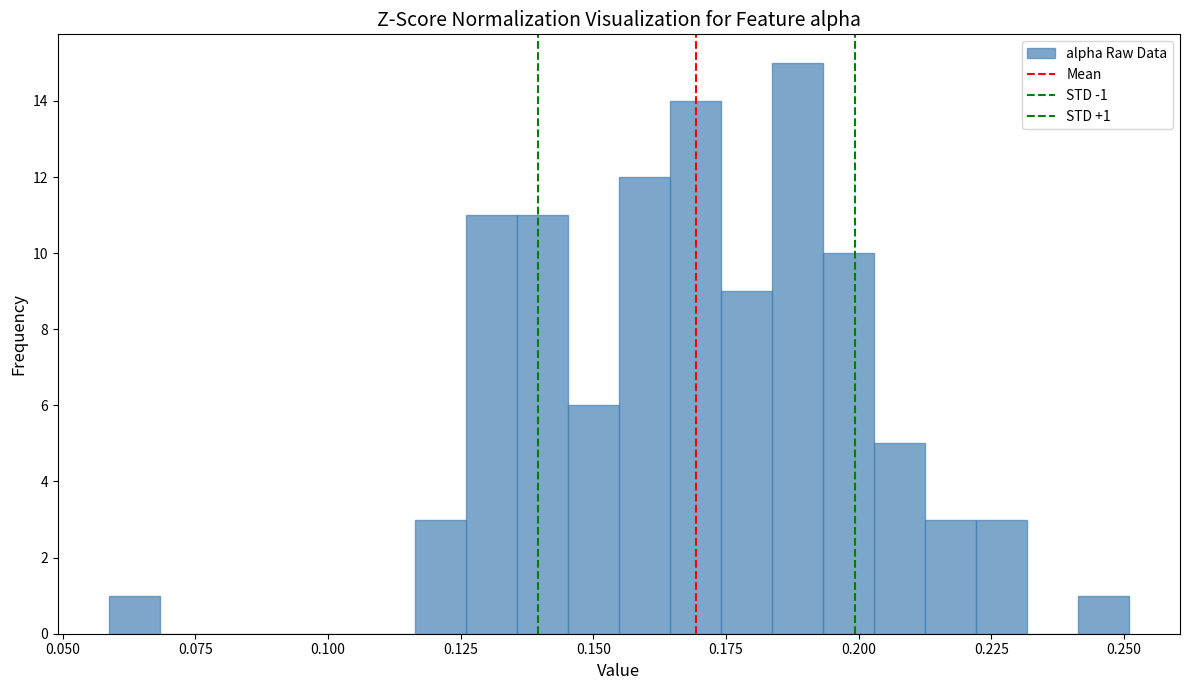

Read against the x-axis, roughly where is the centre of the tallest bar?

0.190